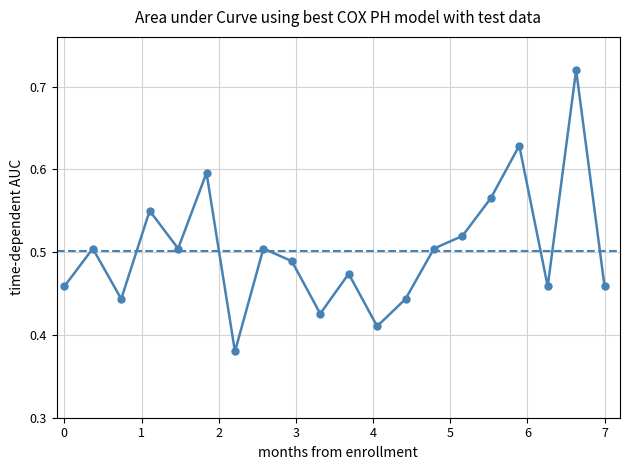

How many points are higher than both their immediate neighbors (excluding endpoints)?

7